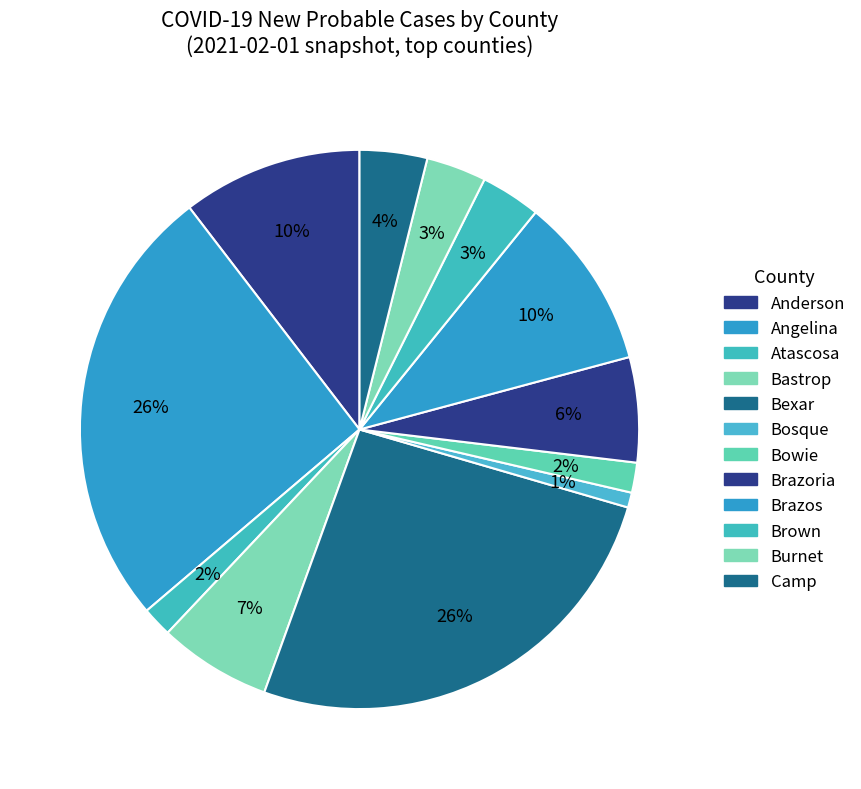

Is there a majority slice in this chart?

No